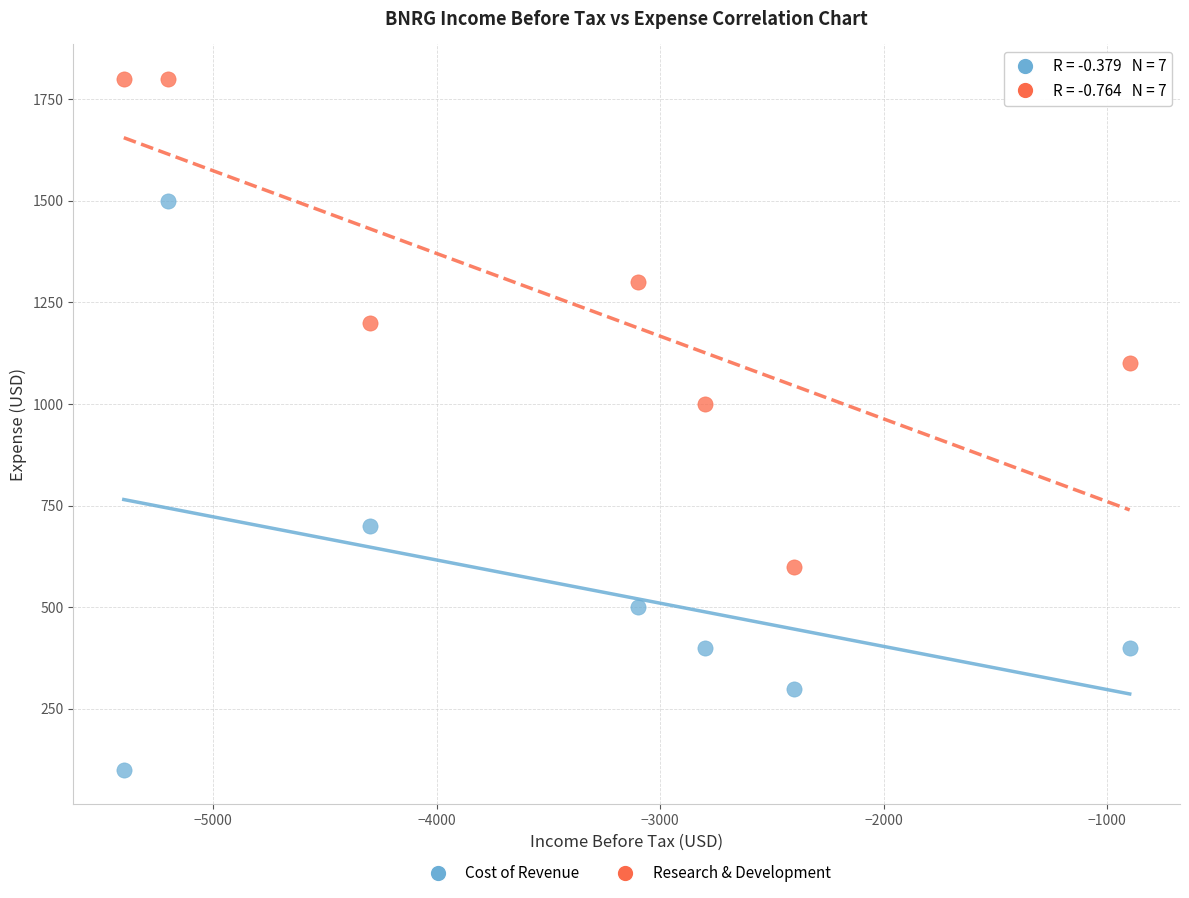

Which series has the largest Y range (max minus min)?

Cost of Revenue